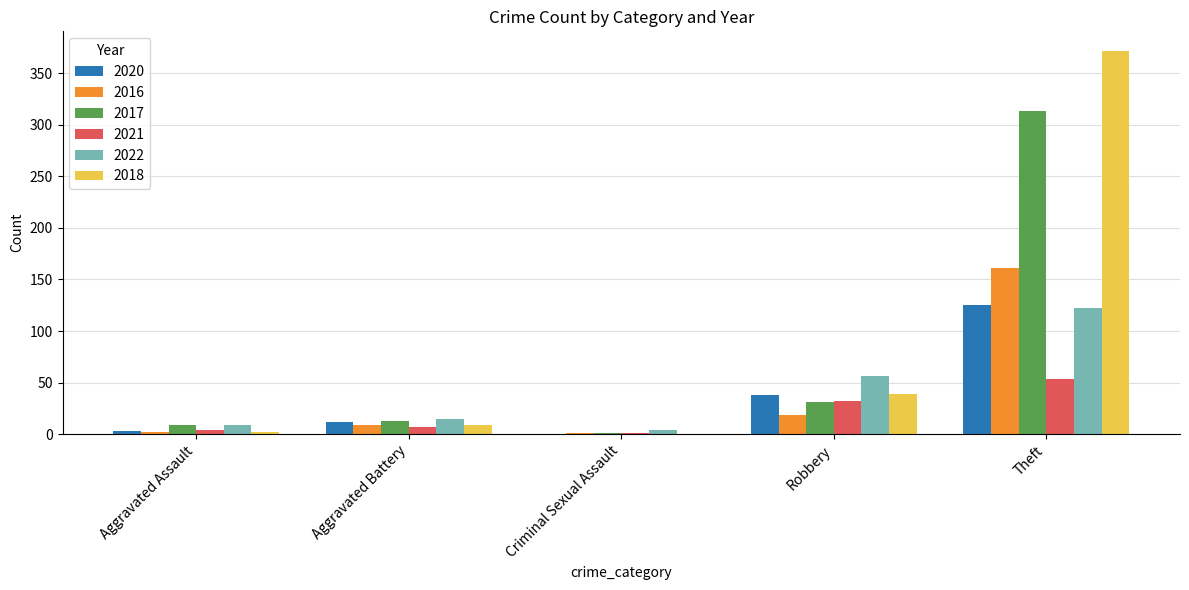

At which label does 2017 reach its peak?

Theft